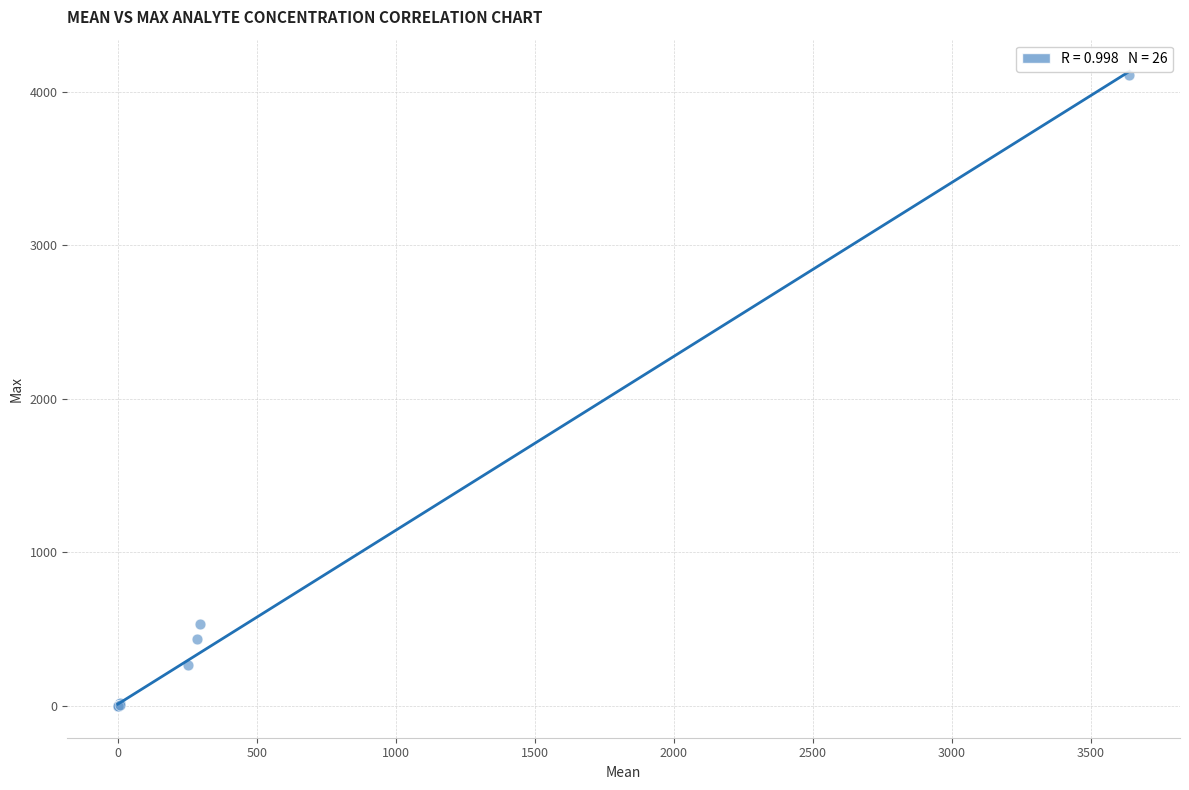

What Y value in the scatter plot is closest to 2055?

534.0